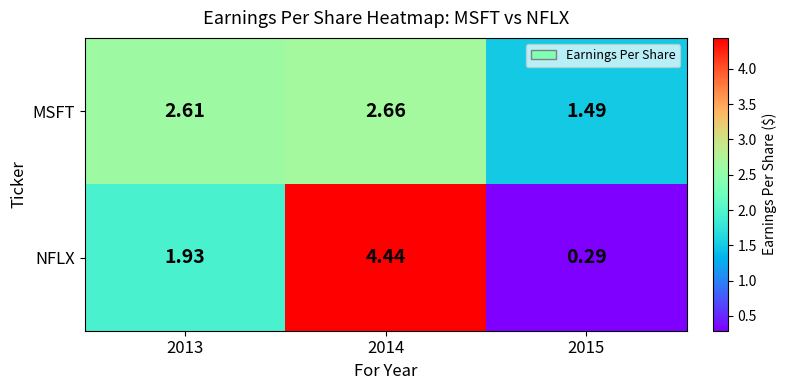

Rank the series by their maximum value, from highest to lowest.

NFLX, MSFT